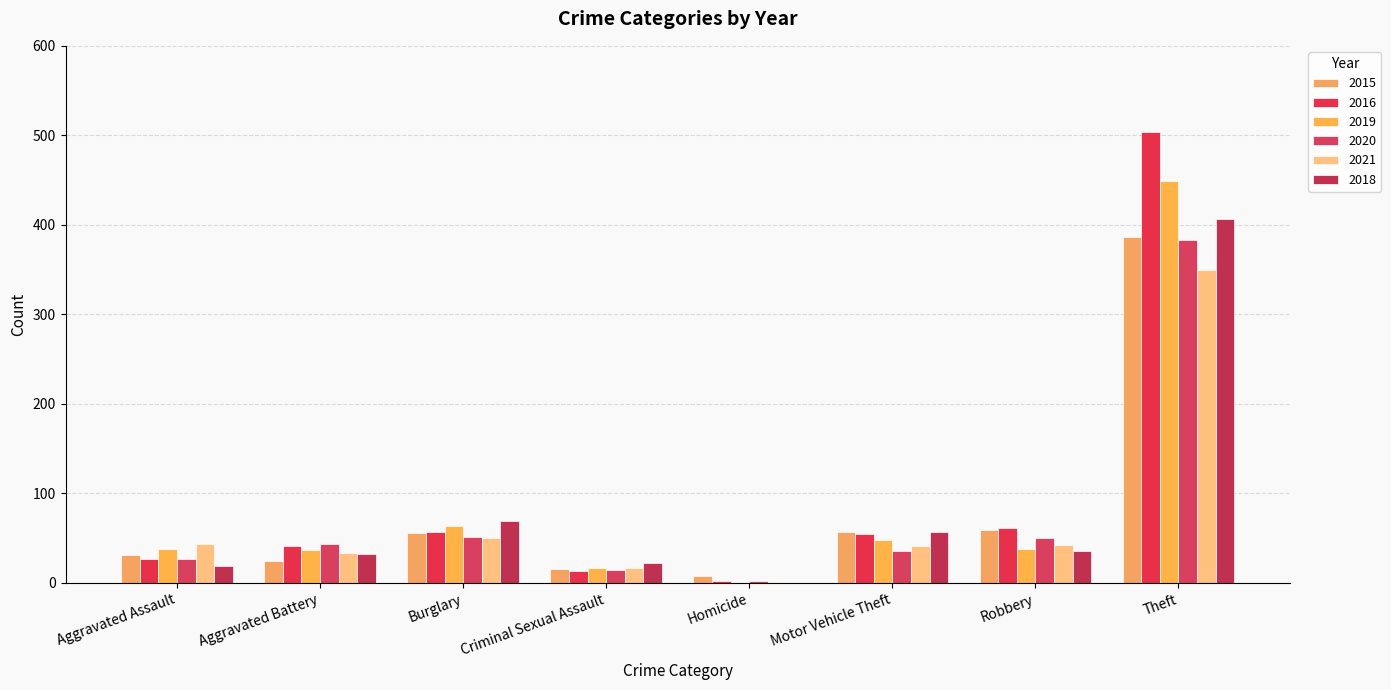

Count the number of categories in the chart.

8